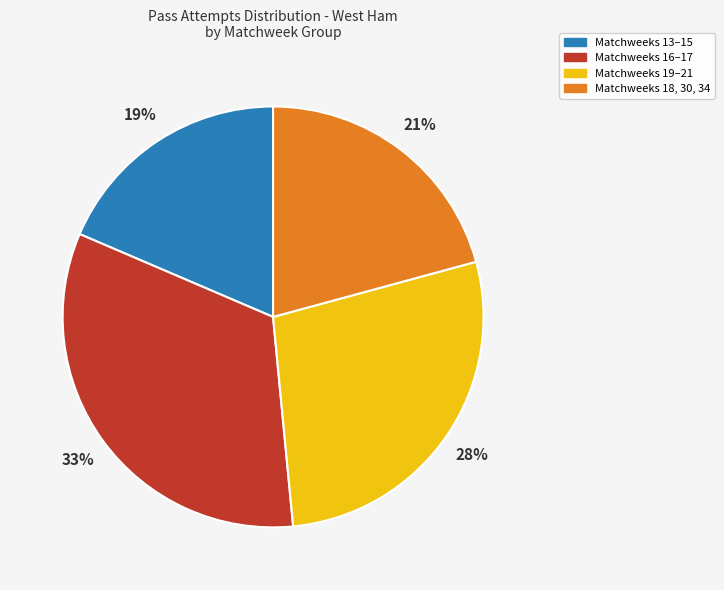

To the nearest percent, what is the difference between the largest and smallest slice percentages?

14%